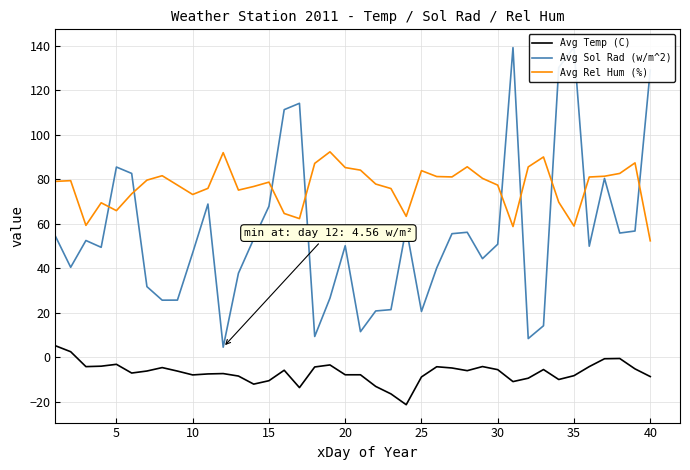

Reading left to right, transcribe all the data shown in this chart.

Avg Temp (C): 5.2	2.5	-4.2	-4.0	-3.1	-7.0	-6.1	-4.6	-6.2	-7.9	-7.5	-7.3	-8.4	-12.0	-10.5	-5.8	-13.6	-4.3	-3.4	-7.8	-7.8	-13.1	-16.4	-21.3	-8.8	-4.2	-4.8	-6.0	-4.1	-5.5	-10.9	-9.4	-5.5	-9.9	-8.2	-4.2	-0.6	-0.5	-5.2	-8.6
Avg Sol Rad (w/m^2): 54.4	40.4	52.5	49.4	85.5	82.6	31.8	25.7	25.7	46.9	68.8	4.6	37.8	53.2	67.8	111.2	114.1	9.4	26.6	50.1	11.5	20.8	21.4	58.1	20.6	40.2	55.5	56.2	44.3	50.8	139.1	8.4	14.2	130.2	139.3	49.9	80.3	55.8	56.7	129.0
Avg Rel Hum (%): 79.0	79.3	59.3	69.4	65.9	73.4	79.6	81.6	77.3	73.1	75.9	91.9	75.1	76.7	78.7	64.6	62.3	87.1	92.3	85.2	84.1	77.8	75.8	63.3	83.8	81.2	81.0	85.6	80.4	77.3	58.7	85.5	90.0	69.7	59.0	81.0	81.3	82.6	87.3	52.3